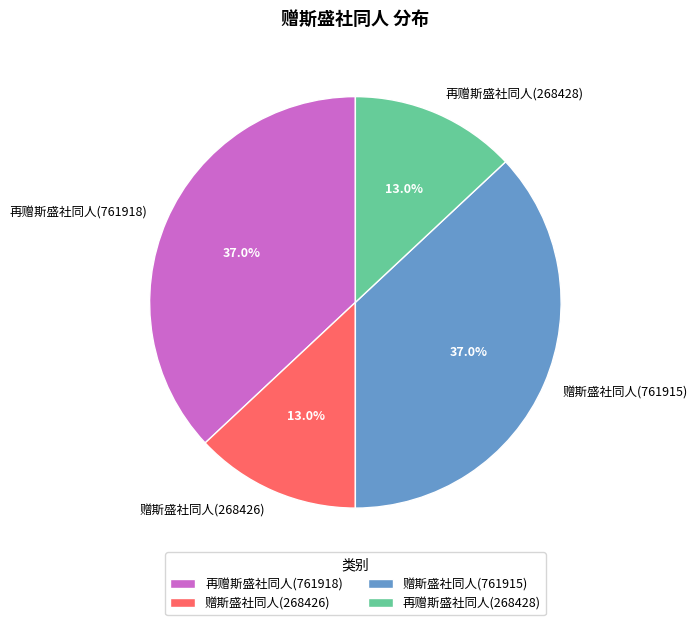

Between 赠斯盛社同人(761915) and 再赠斯盛社同人(268428), which is larger?

赠斯盛社同人(761915)